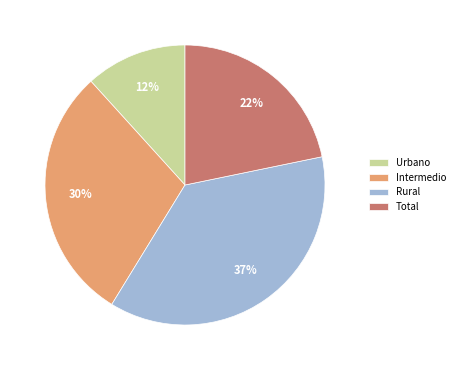

To the nearest percent, what percentage of the pie is Total?

22%